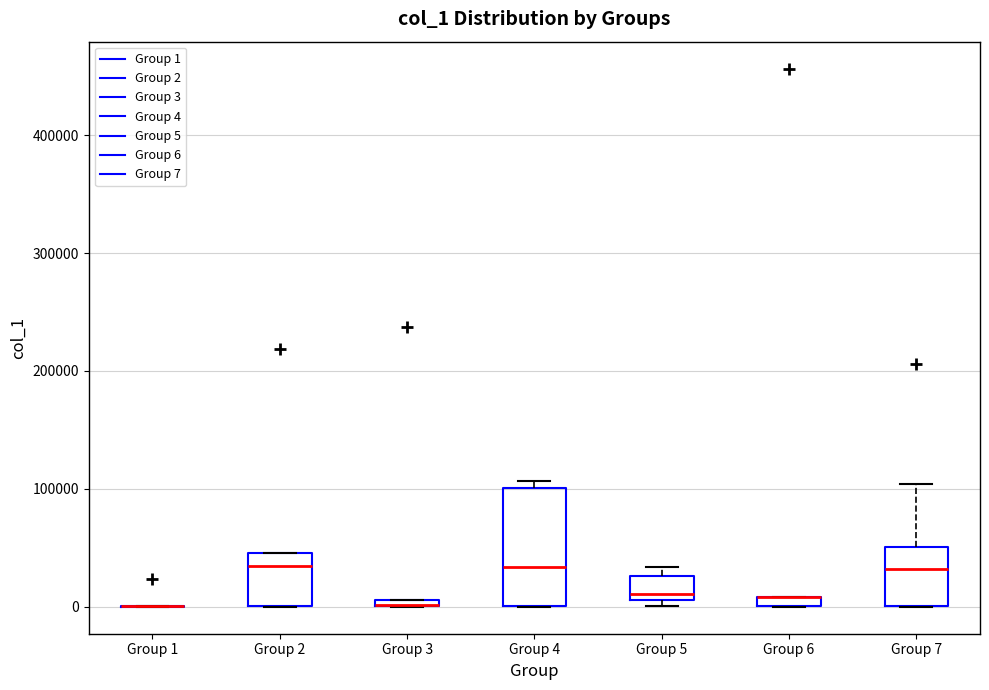

Comparing the boxes themselves (not the whiskers), which one is the tallest?

Group 4